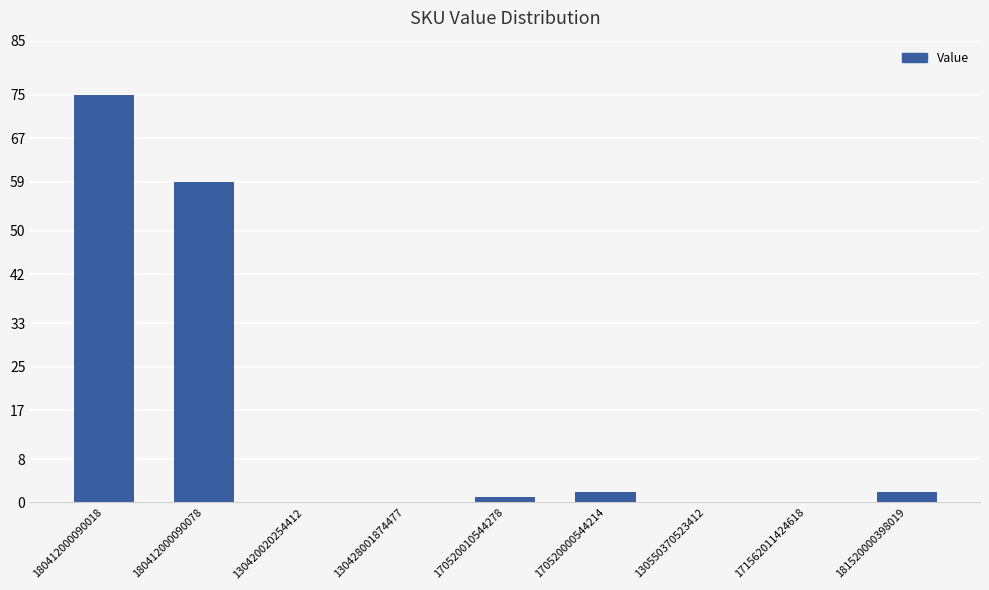

Which label corresponds to the largest value in the chart?

180412000090018